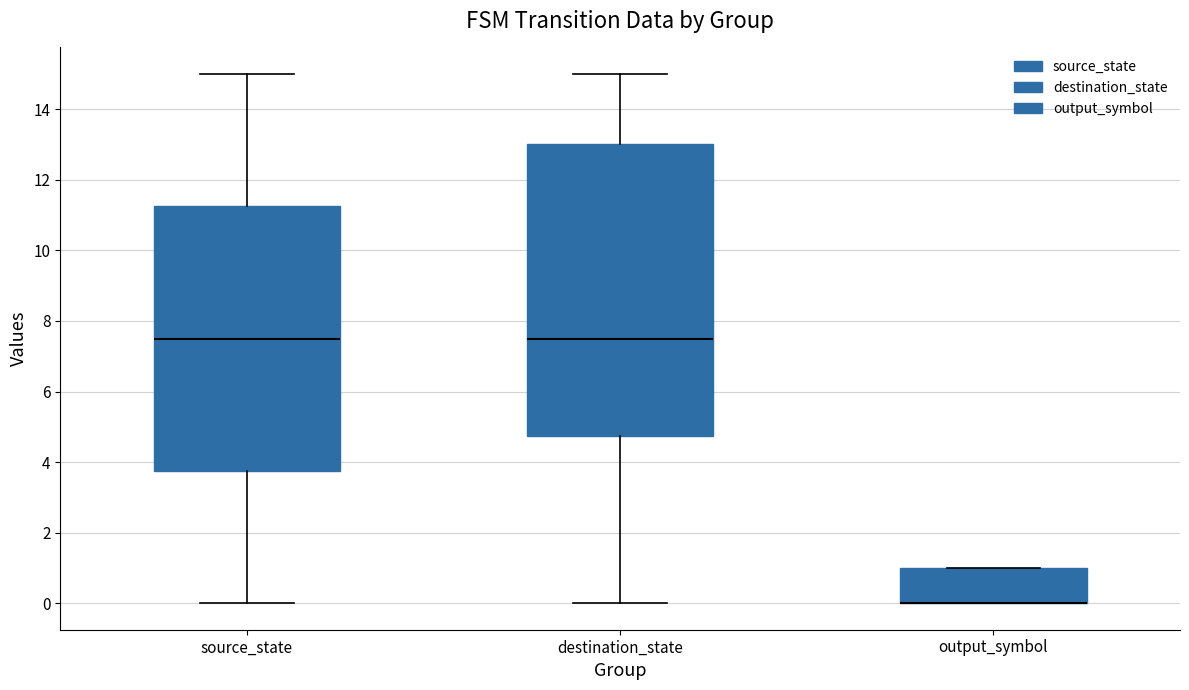

Where does the median line of the box for destination_state sit on the y-axis? The values are not printed on the chart, so give them approximately, as read against the axis.

7.6